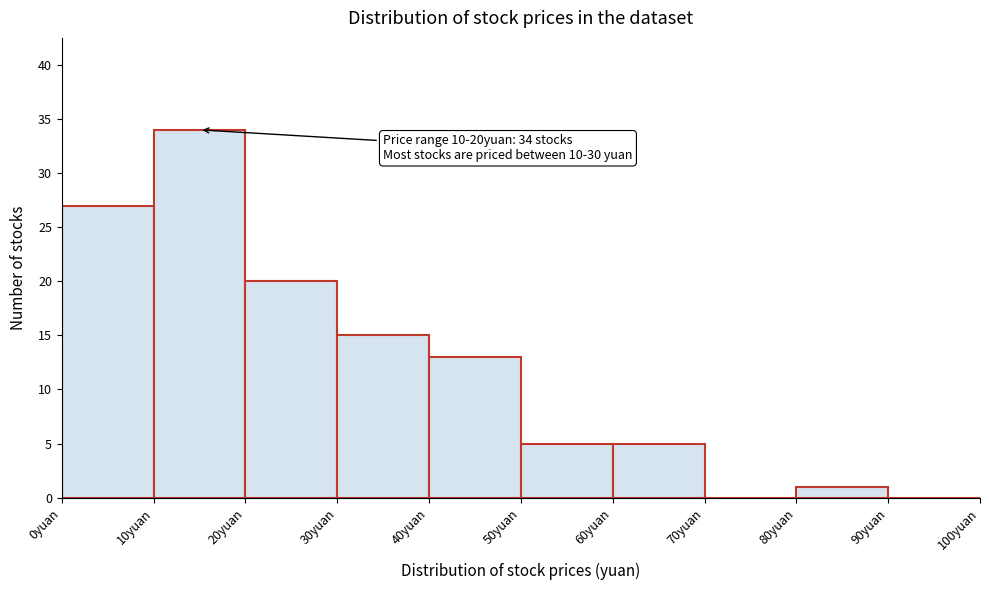

Over which range of the x-axis is the bar tallest?

10 to 20